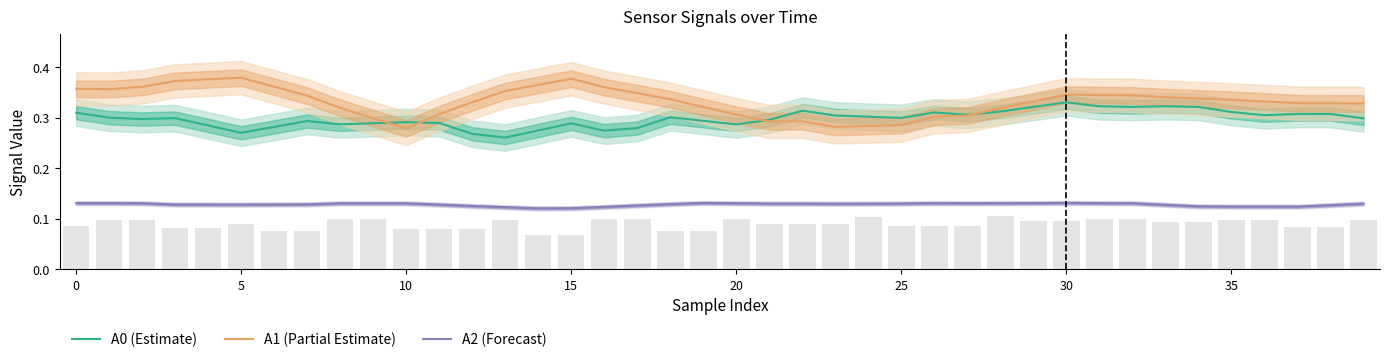

The A1 (Partial Estimate) series shows 0.1 at 20. True or false?

False